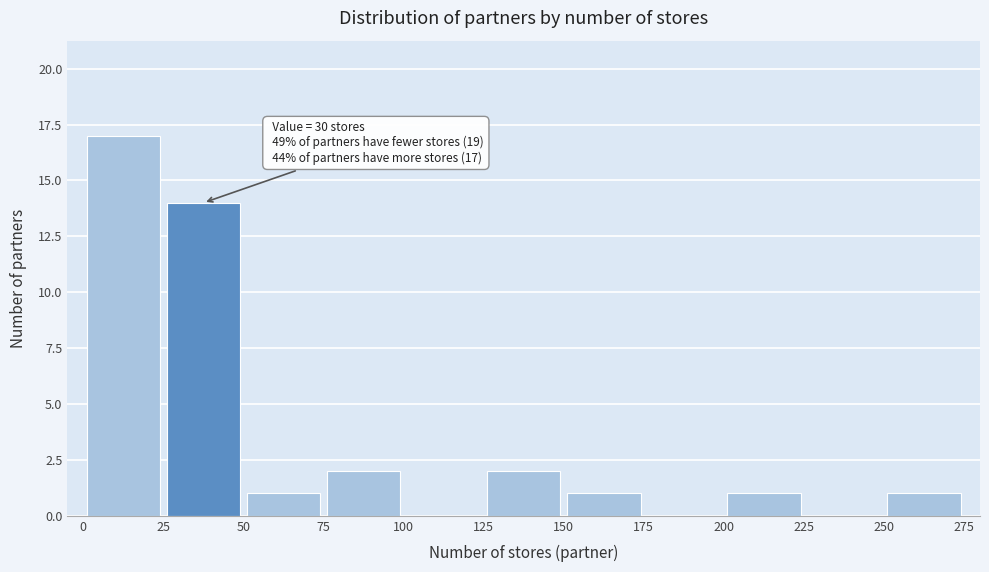

Which range on the x-axis has the tallest bar?

0 to 25